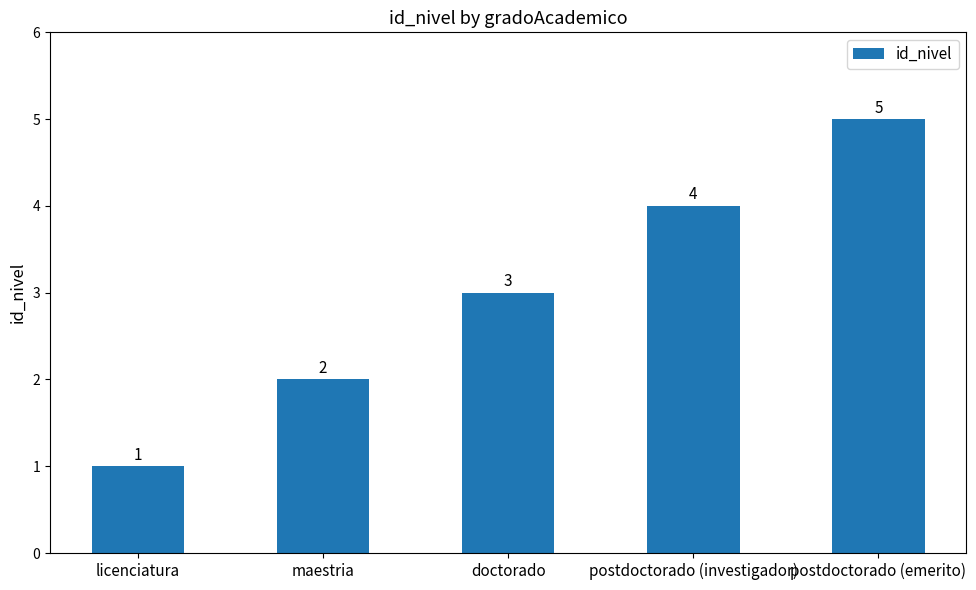

True or false: the data shows 3 at maestria.

False